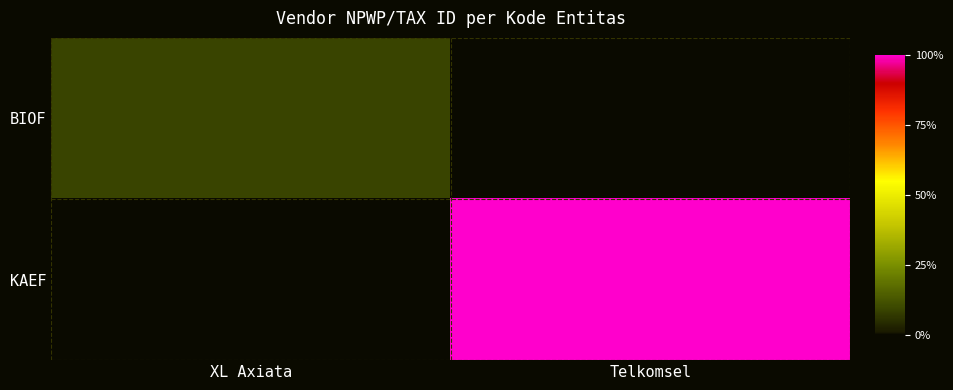

Which series has the widest spread of values?

KAEF